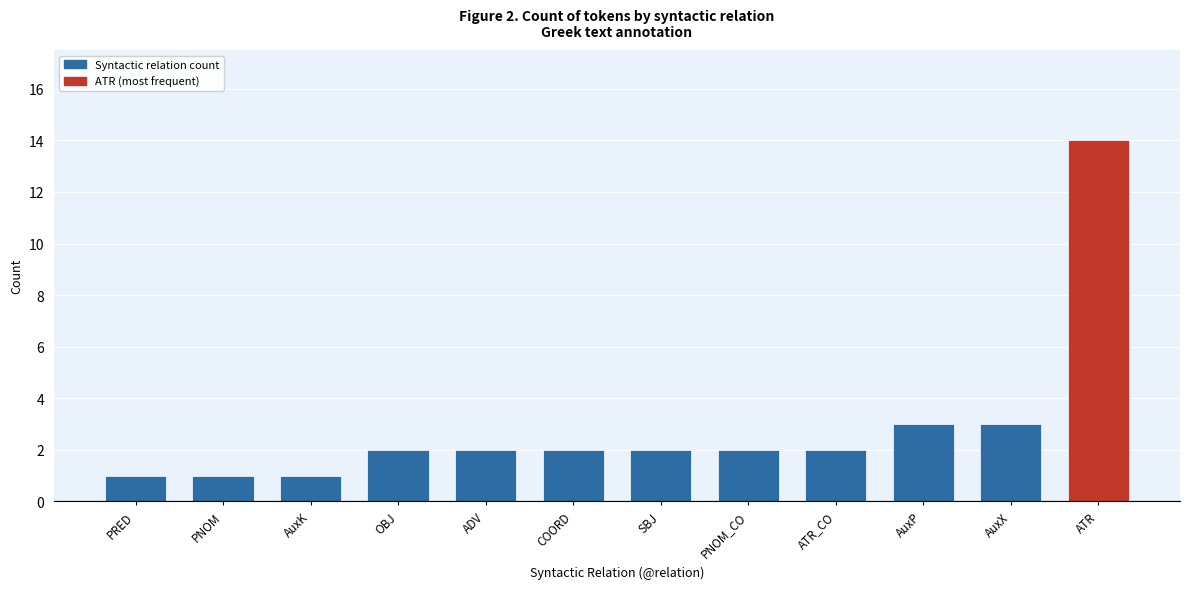

Reading left to right, extract all data points from this chart.

1	1	1	2	2	2	2	2	2	3	3	14